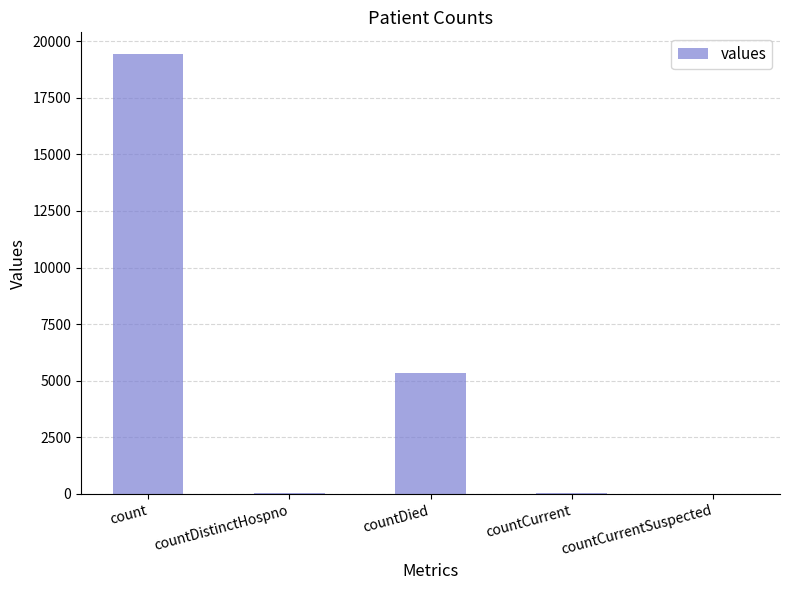

What is the change in value from count to countDistinctHospno?

-19382